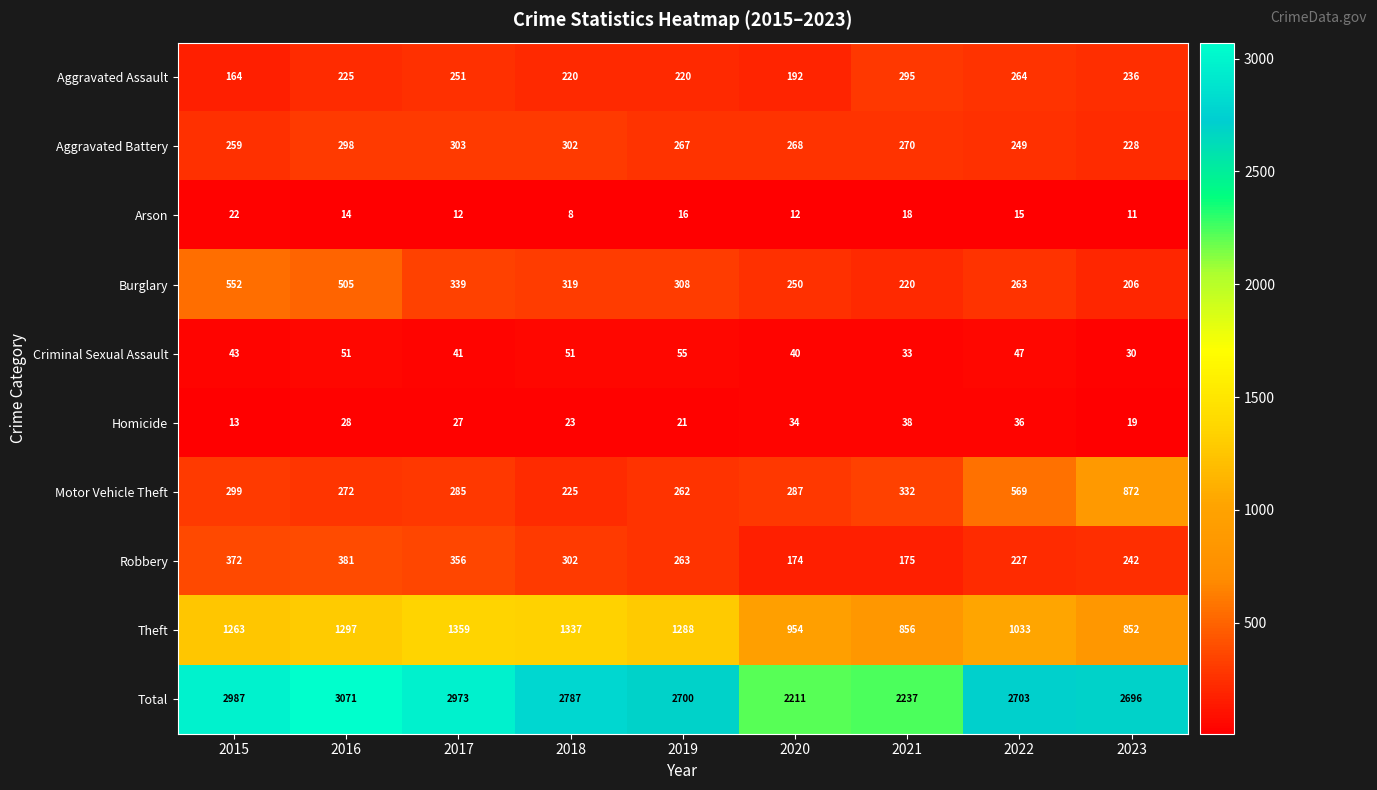

The value of Homicide at 2017 is 27. True or false?

True